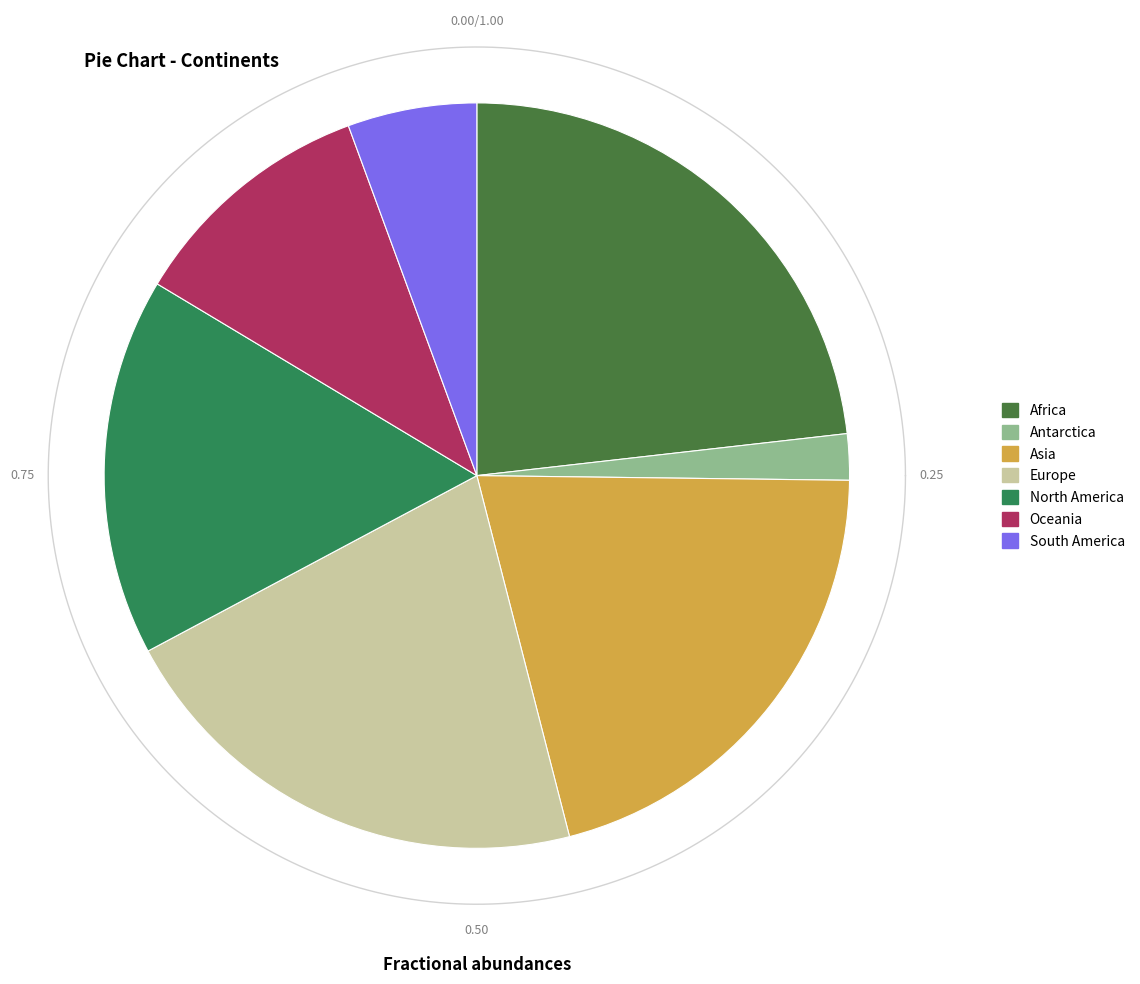

Is it true that Oceania is 11% of the pie?

True